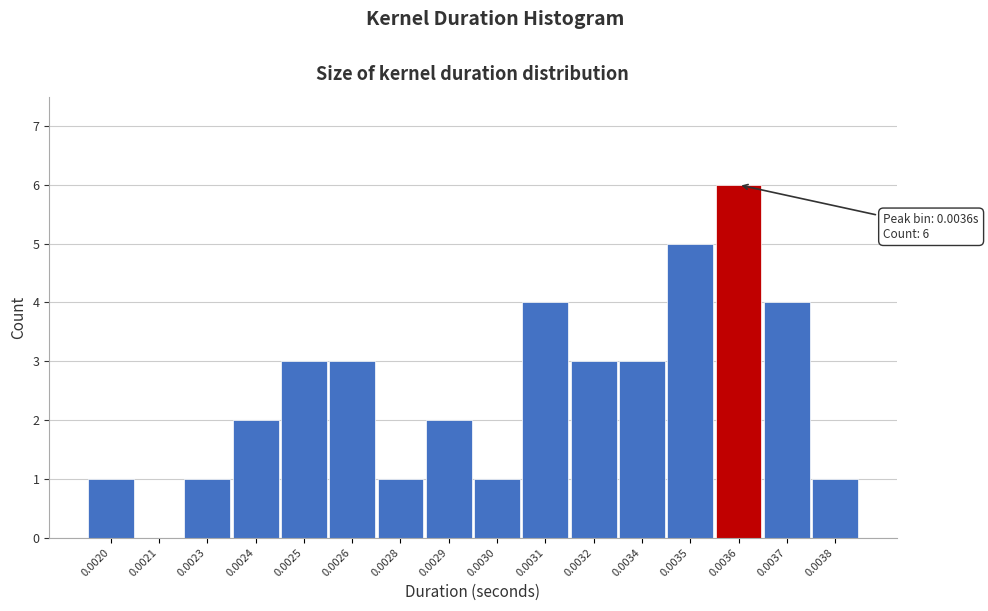

Reading left to right, transcribe all the data shown in this chart.

0.0020=1	0.0021=0	0.0023=1	0.0024=2	0.0025=3	0.0026=3	0.0028=1	0.0029=2	0.0030=1	0.0031=4	0.0032=3	0.0034=3	0.0035=5	0.0036=6	0.0037=4	0.0038=1